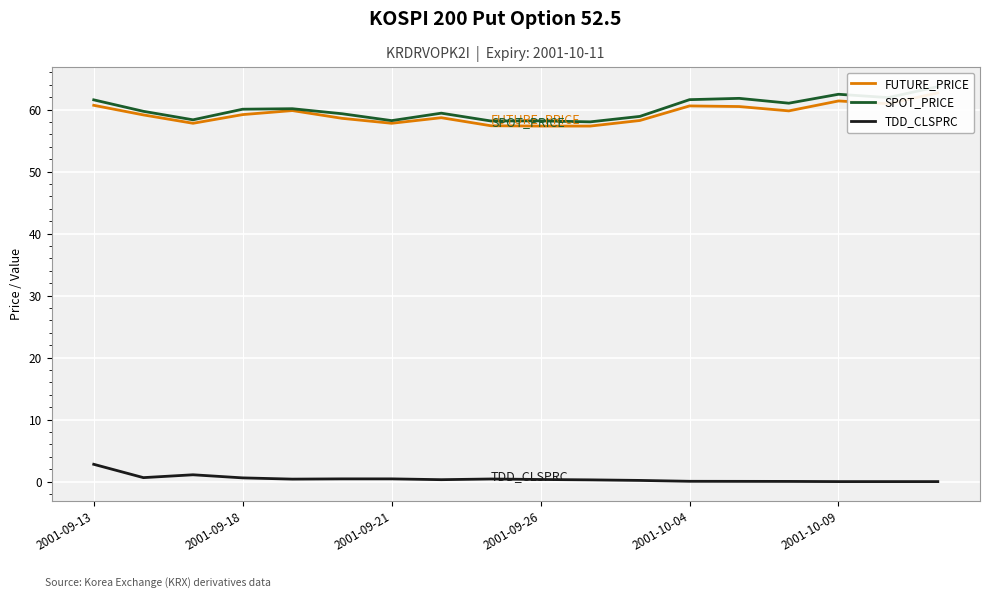

True or false: TDD_CLSPRC and FUTURE_PRICE cross at least once.

False